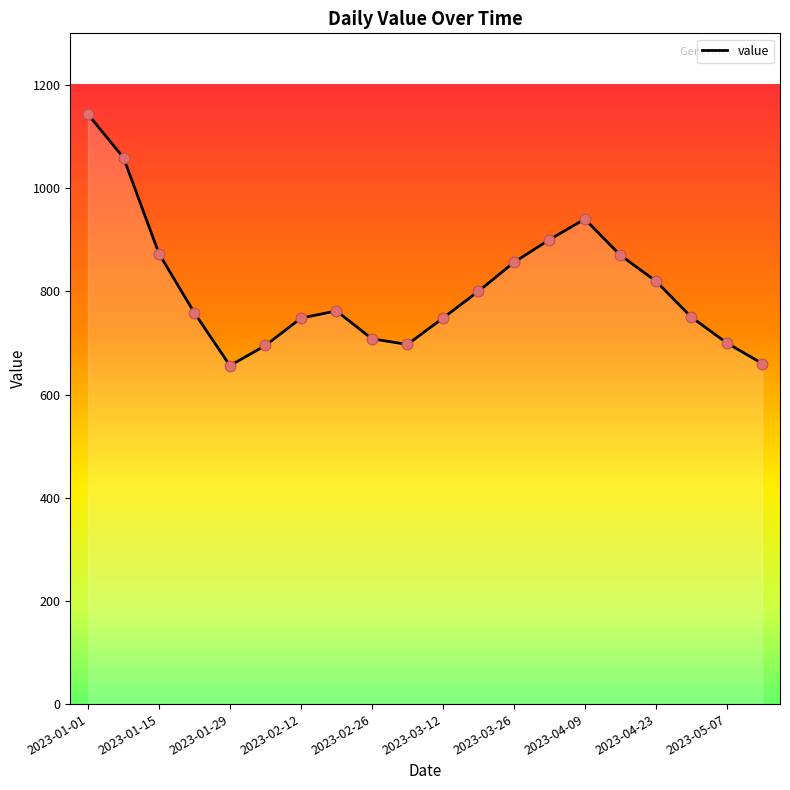

What is the difference between the maximum and minimum values?

487